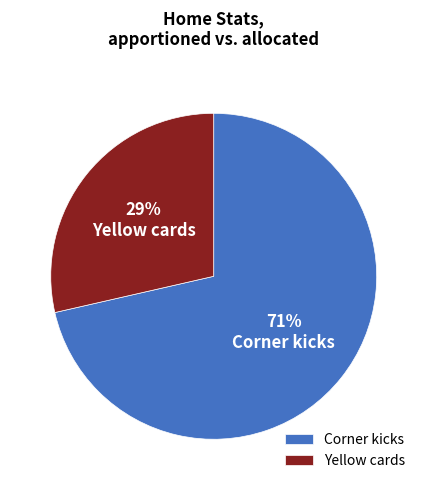

Is it true that Corner kicks is 71% of the pie?

True